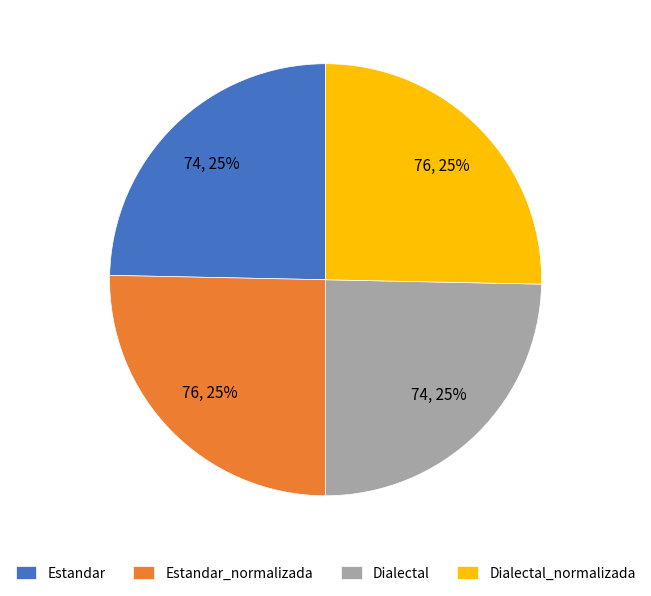

What is the ratio of the value at Estandar to the value at Dialectal?

1.0